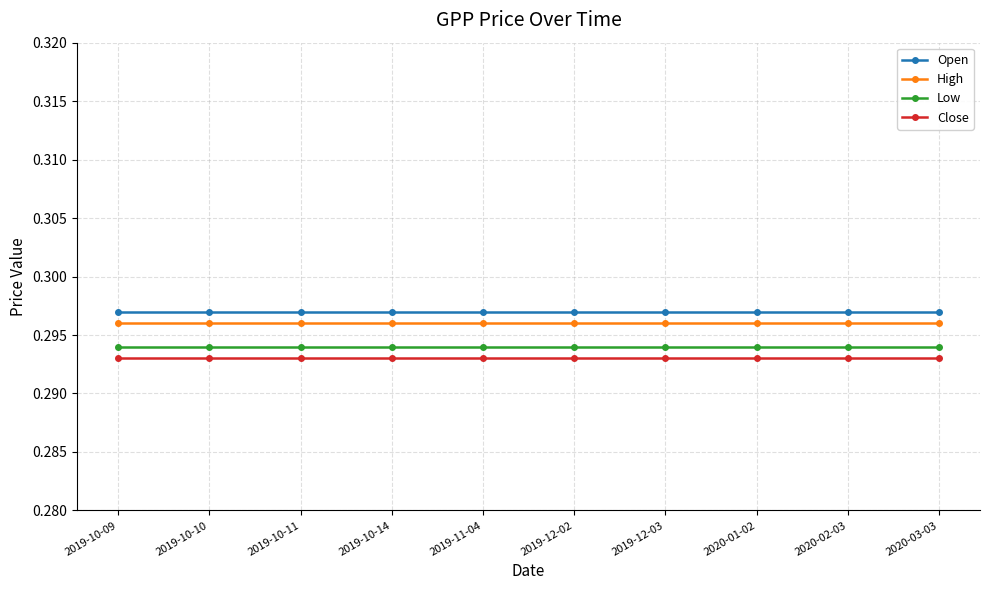

What position from the right is 2019-10-10?

9